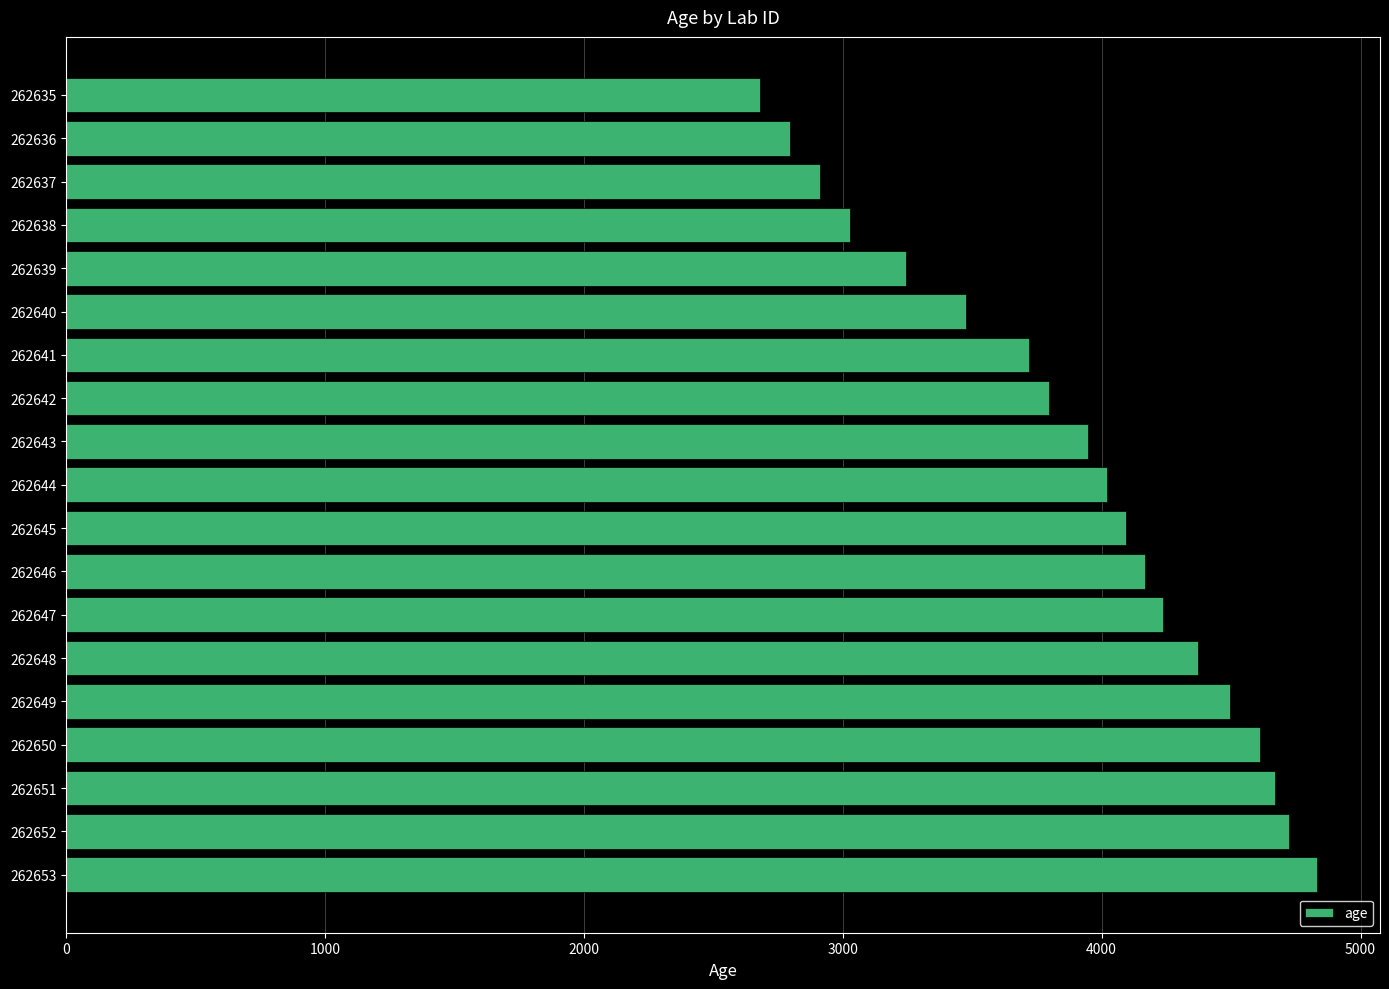

Rank the categories by value from lowest to highest.

262635, 262636, 262637, 262638, 262639, 262640, 262641, 262642, 262643, 262644, 262645, 262646, 262647, 262648, 262649, 262650, 262651, 262652, 262653